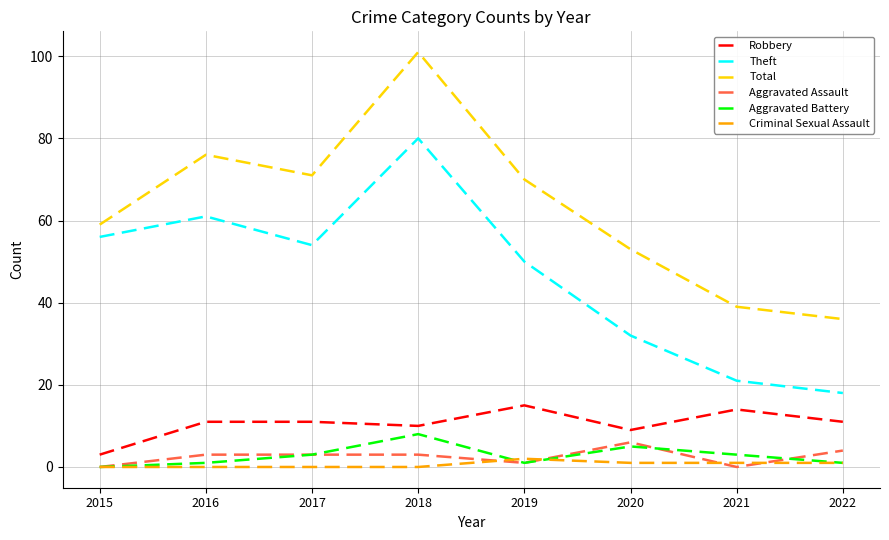

At which category is the sum across all series the highest?

2018